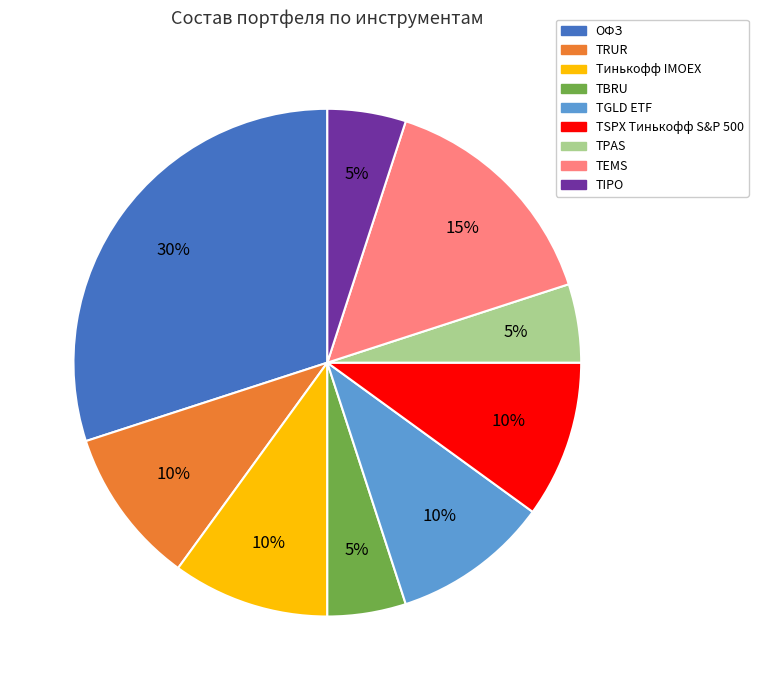

Is it true that TBRU is 1% of the pie?

False